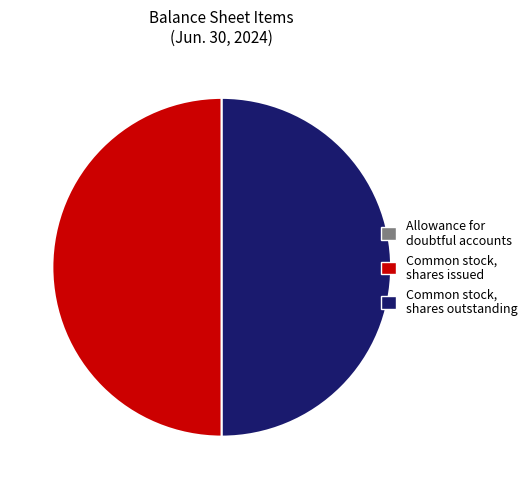

What is the ratio of the value at Common stock, shares issued to the value at Common stock, shares outstanding?

1.0